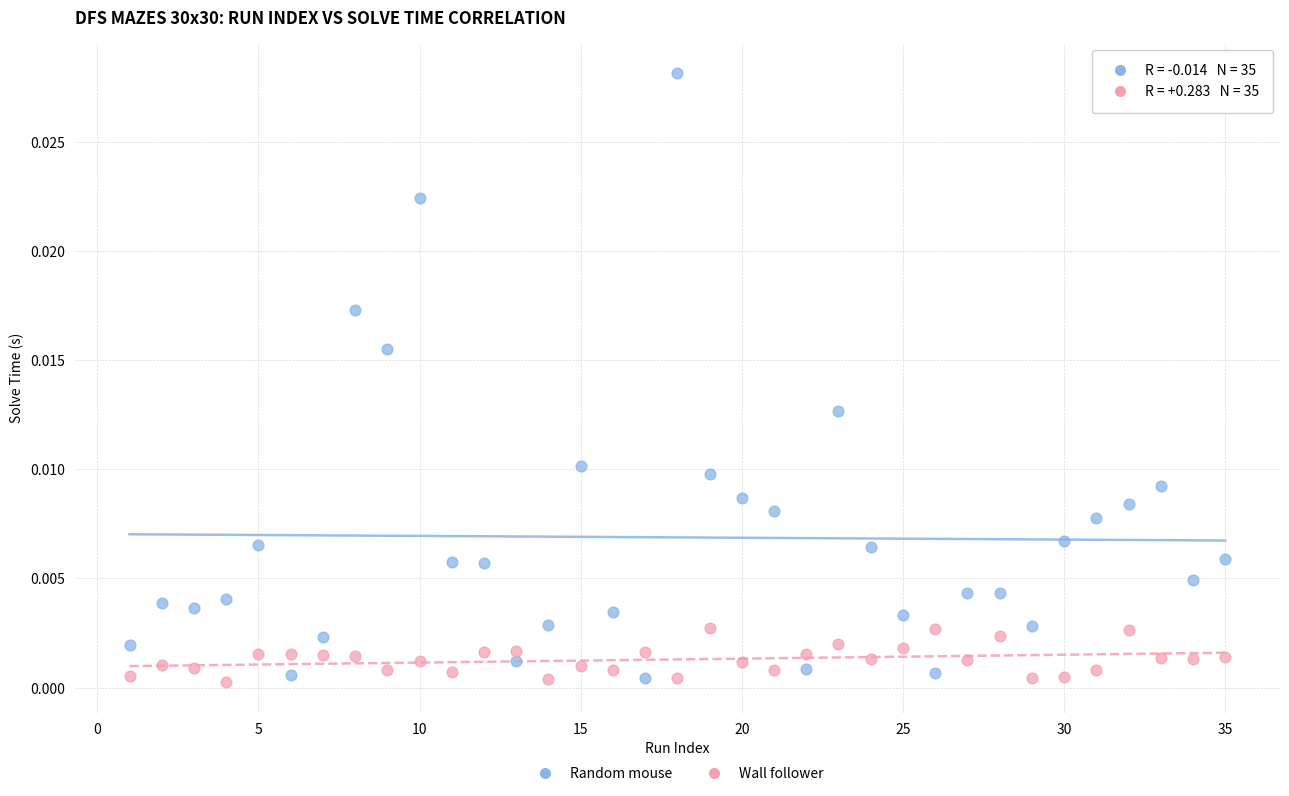

Which series contains the highest Y value?

Random mouse